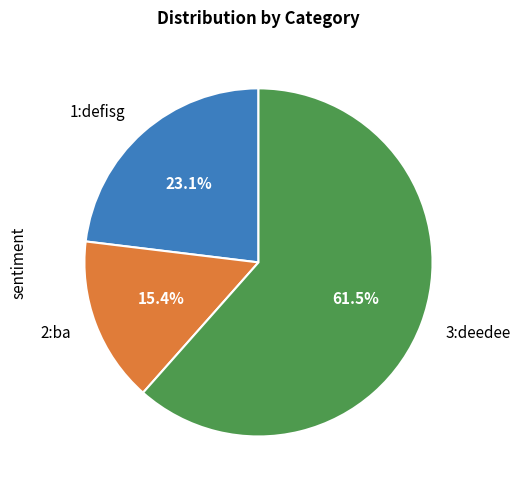

Count the number of slices in the pie.

3